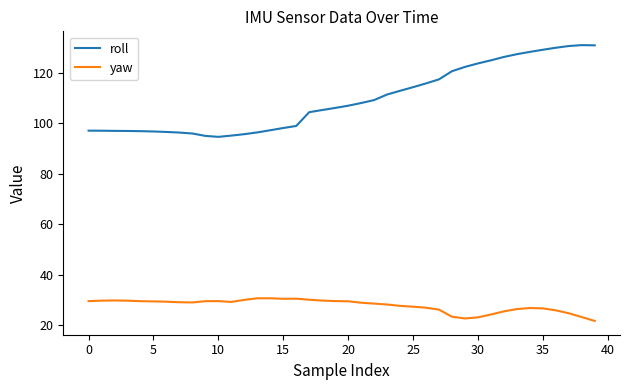

True or false: roll and yaw cross at least once.

False